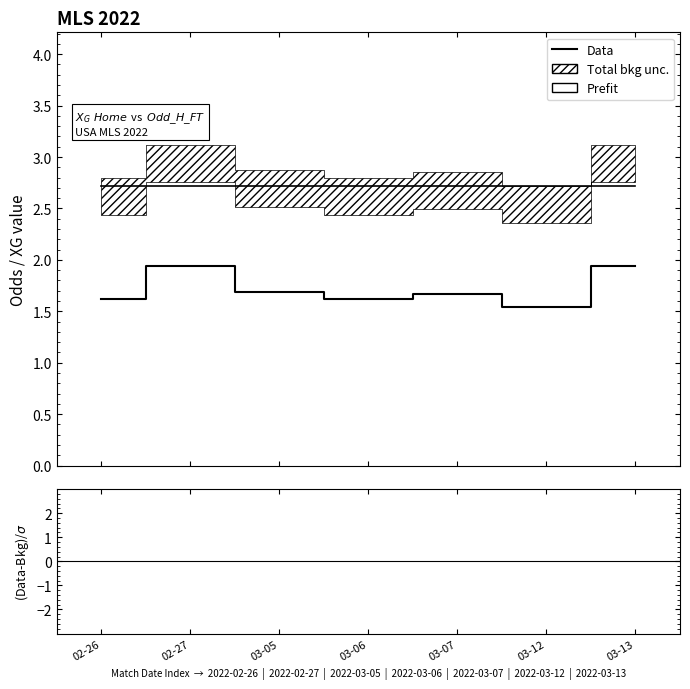

At which label is (Data-Bkg)/σ closest to -5?

02-27